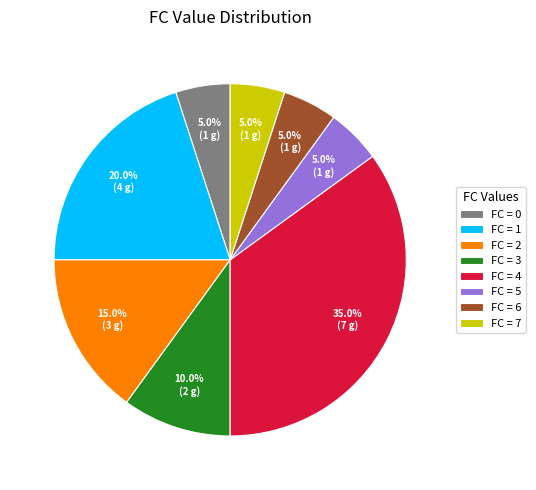

What is the ratio of the value at FC = 1 to the value at FC = 0?

4.0